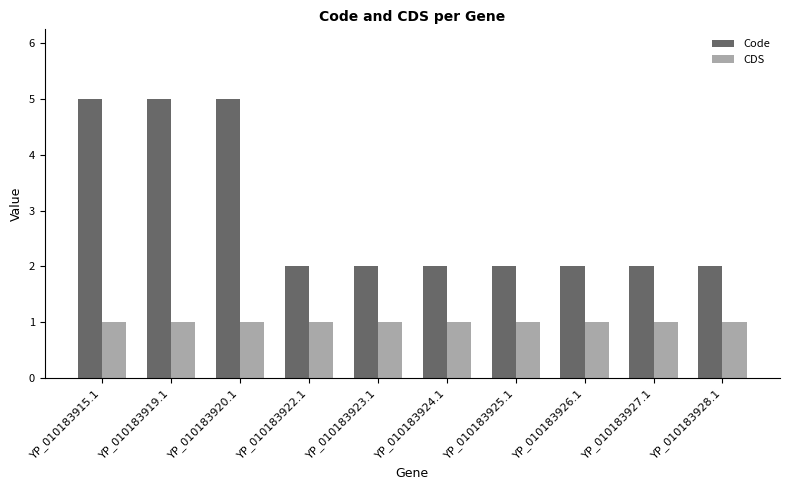

What is the difference between the second highest and second lowest values in the Code series?

3